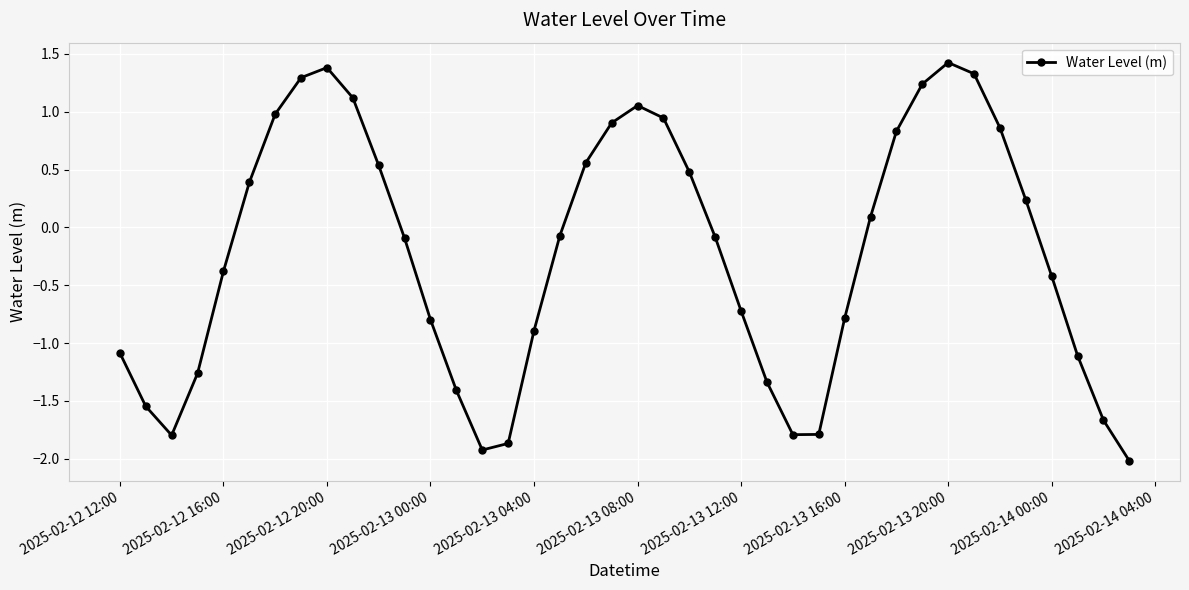

What is the difference between the maximum and minimum values?

3.4